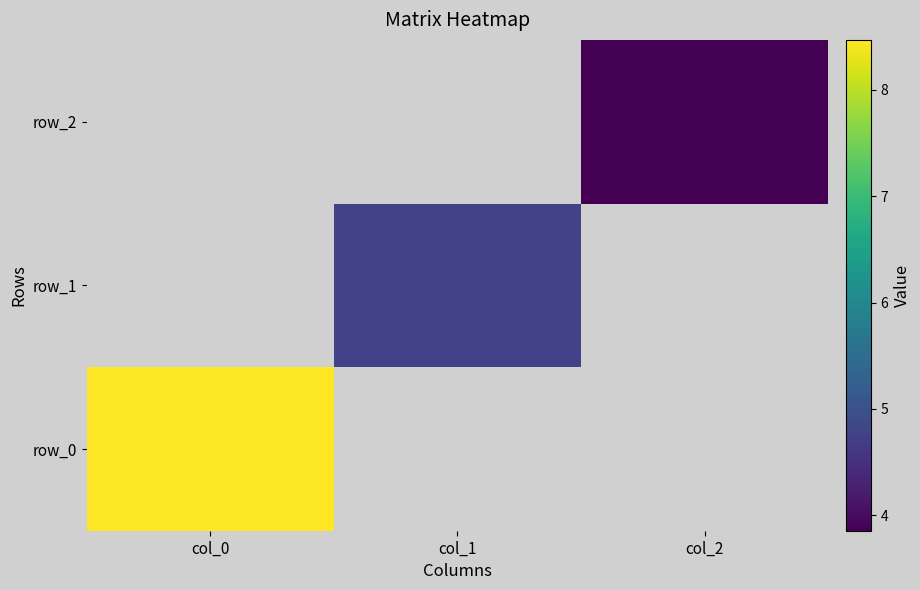

How many values in the row_1 series exceed 4?

1